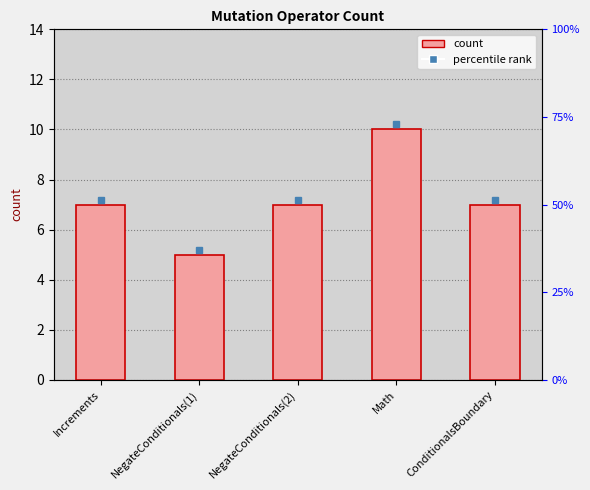

List the labels in order of value, smallest first.

NegateConditionals(1), Increments, NegateConditionals(2), ConditionalsBoundary, Math